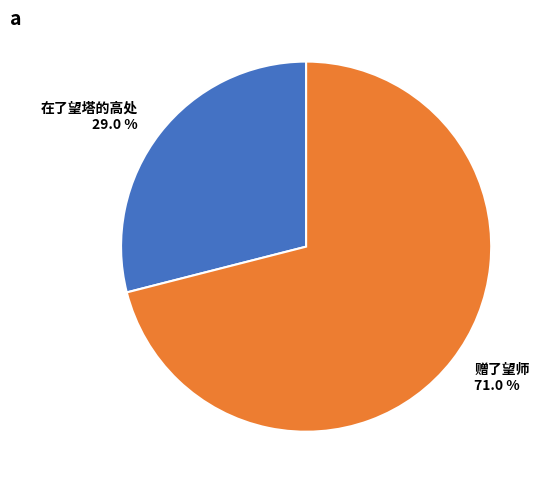

What percentage is the 在了望塔的高处 slice, to the nearest percent?

29%